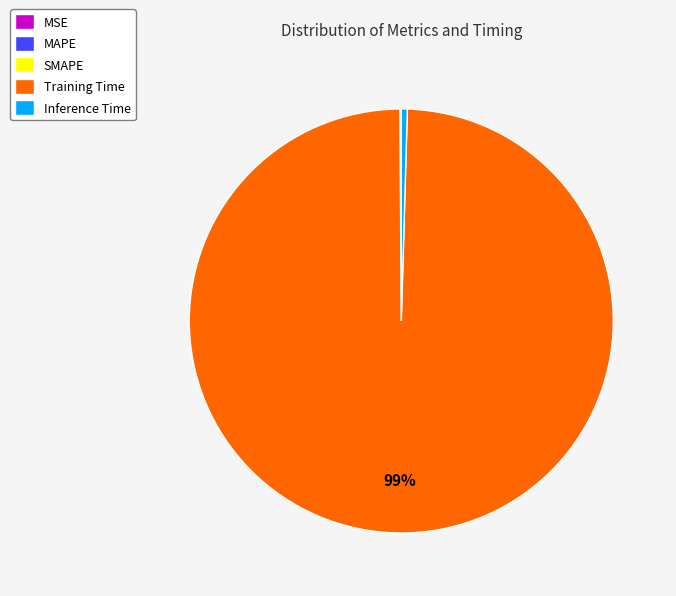

True or false: Inference Time accounts for 0% of the total.

True